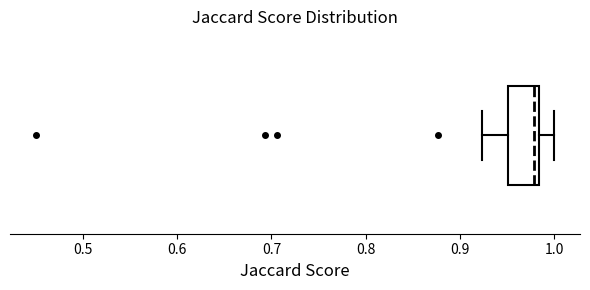

Where is the left edge of the box on the x-axis? The values are not printed on the chart, so give them approximately, as read against the axis.

0.95